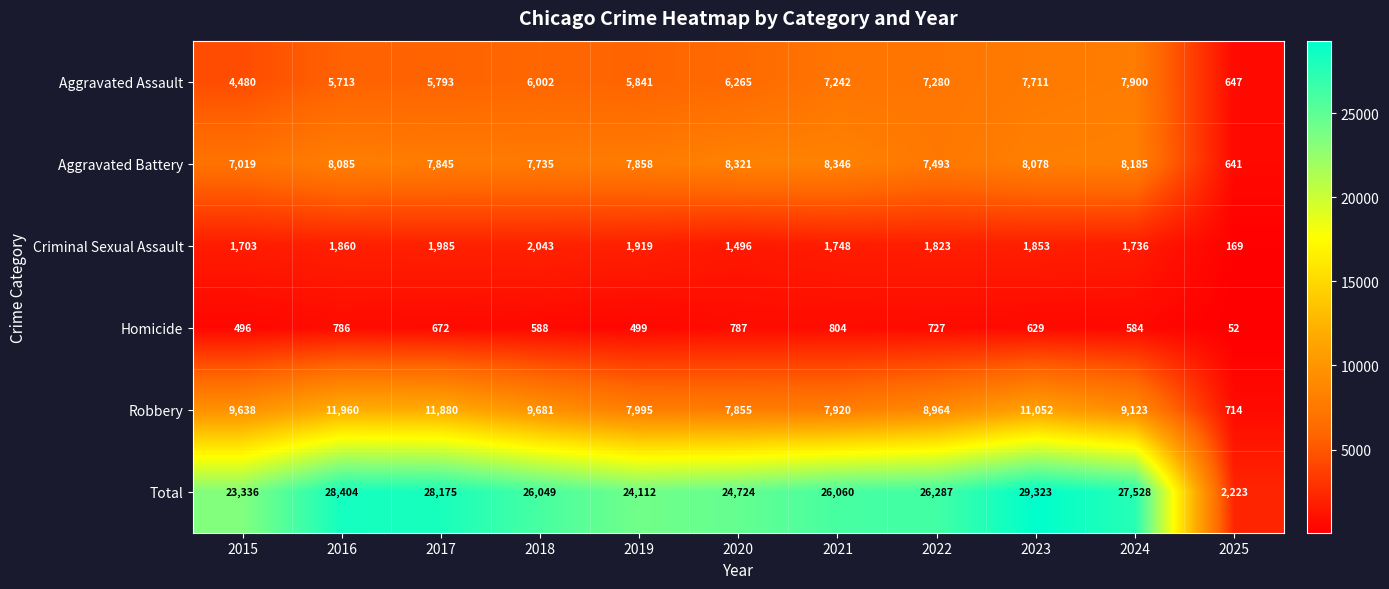

At which category is the sum across all series the highest?

2023